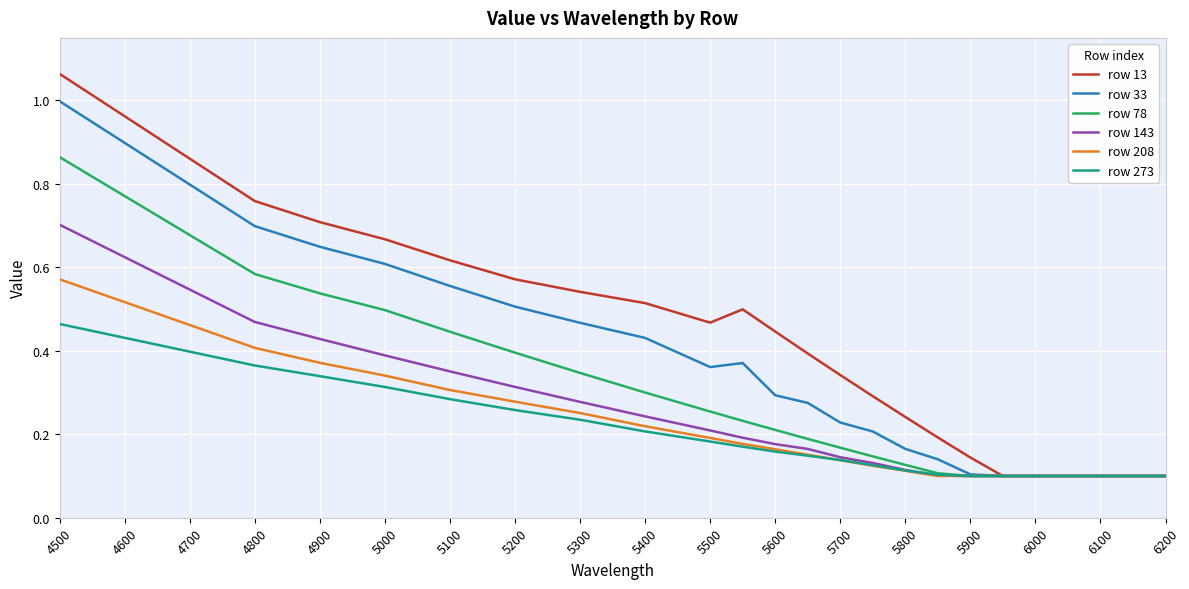

Which series has the largest range (max minus min)?

row 13